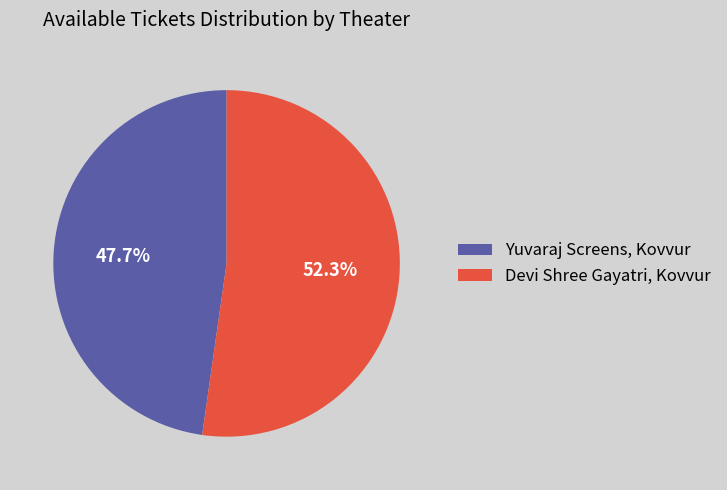

What is the largest slice in the pie chart?

Devi Shree Gayatri, Kovvur